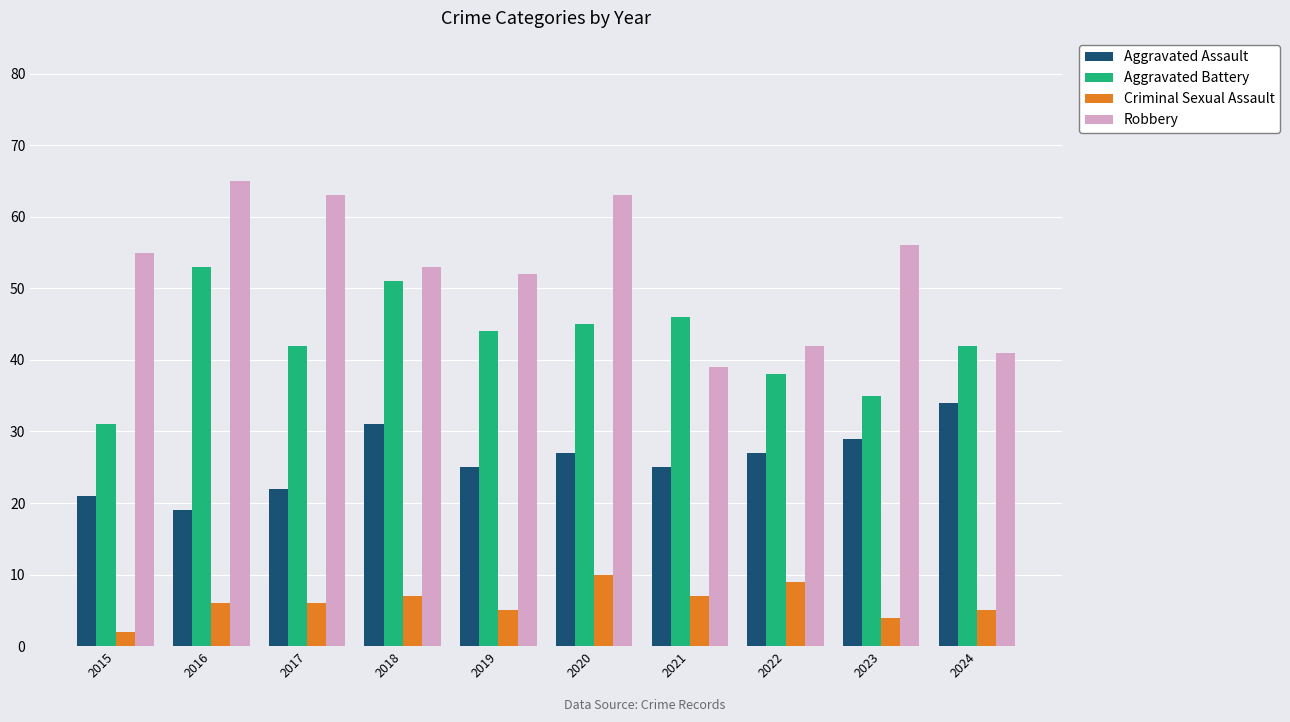

Reading left to right, list all the values displayed in this chart.

Aggravated Assault: 2015=21	2016=19	2017=22	2018=31	2019=25	2020=27	2021=25	2022=27	2023=29	2024=34
Aggravated Battery: 2015=31	2016=53	2017=42	2018=51	2019=44	2020=45	2021=46	2022=38	2023=35	2024=42
Criminal Sexual Assault: 2015=2	2016=6	2017=6	2018=7	2019=5	2020=10	2021=7	2022=9	2023=4	2024=5
Robbery: 2015=55	2016=65	2017=63	2018=53	2019=52	2020=63	2021=39	2022=42	2023=56	2024=41